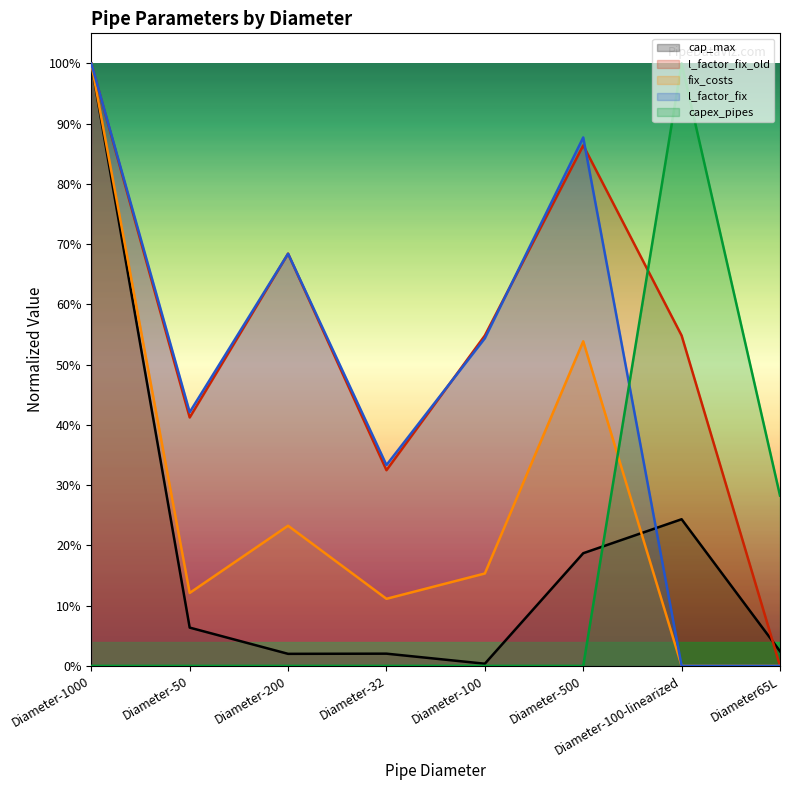

Where is the first local maximum for cap_max?

Diameter-32